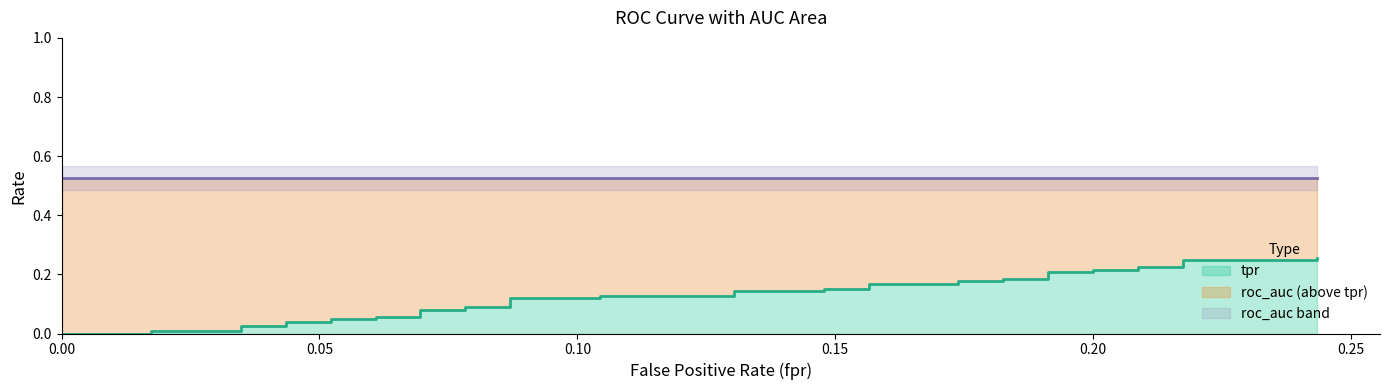

True or false: fpr and roc_auc cross at least once.

False